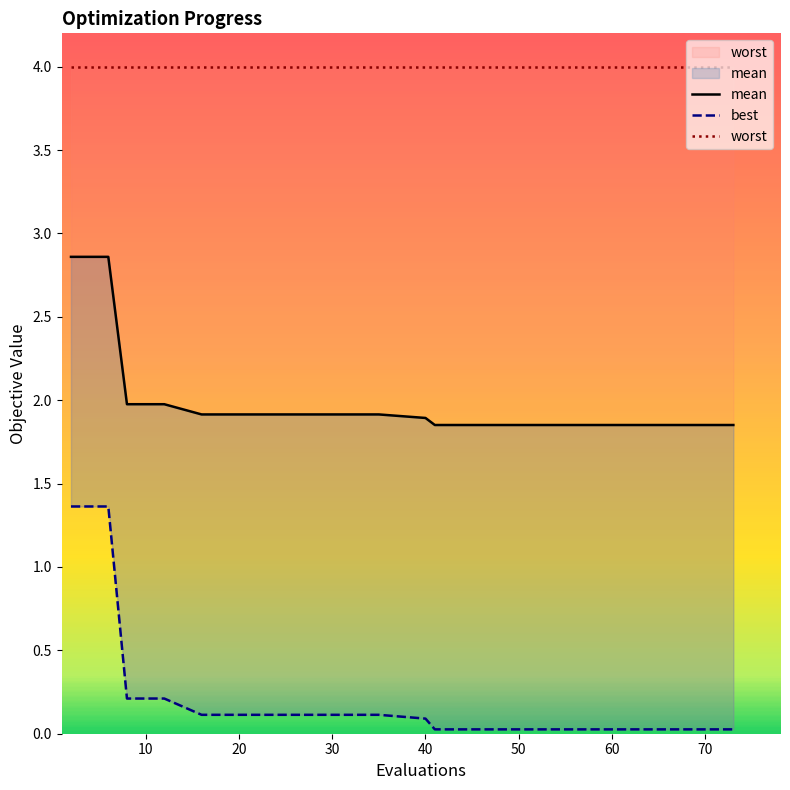

What is the minimum value for mean?

1.9